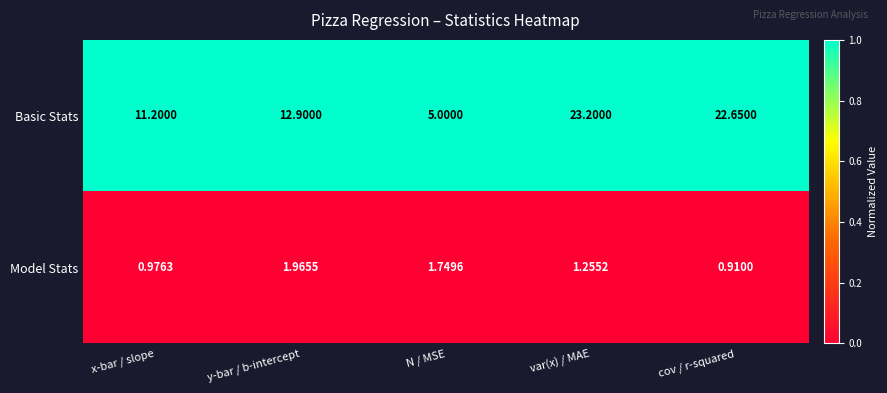

Where does the Model Stats series first go above 1?

y-bar / b-intercept